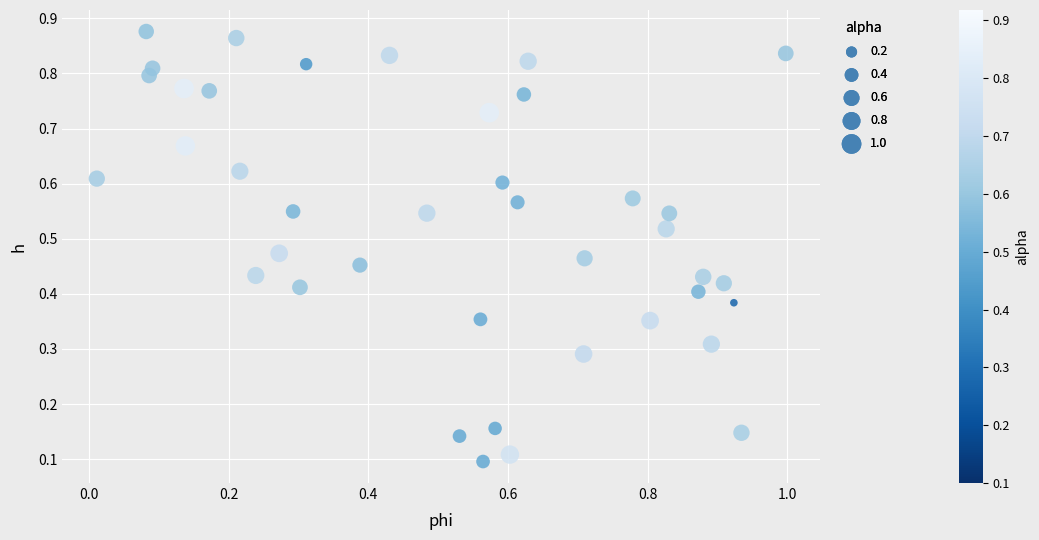

What is the range of X values (max minus min)?

1.0